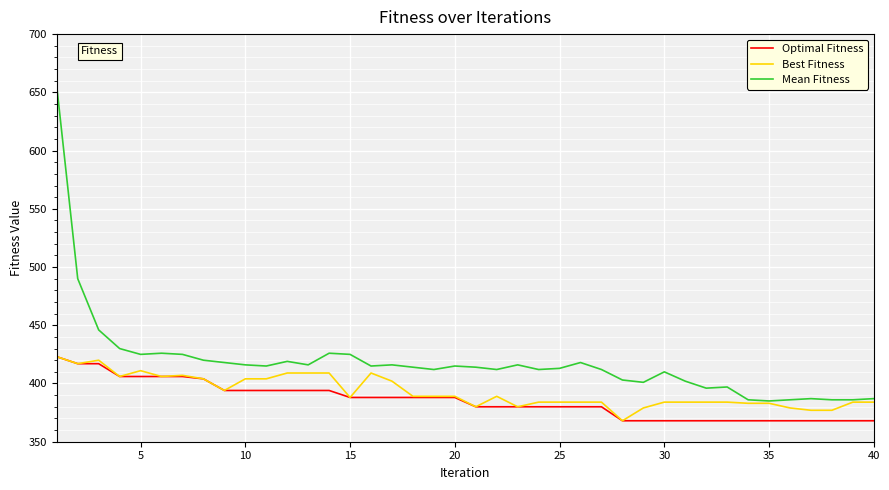

True or false: Mean Fitness and Optimal Fitness intersect in this chart.

False